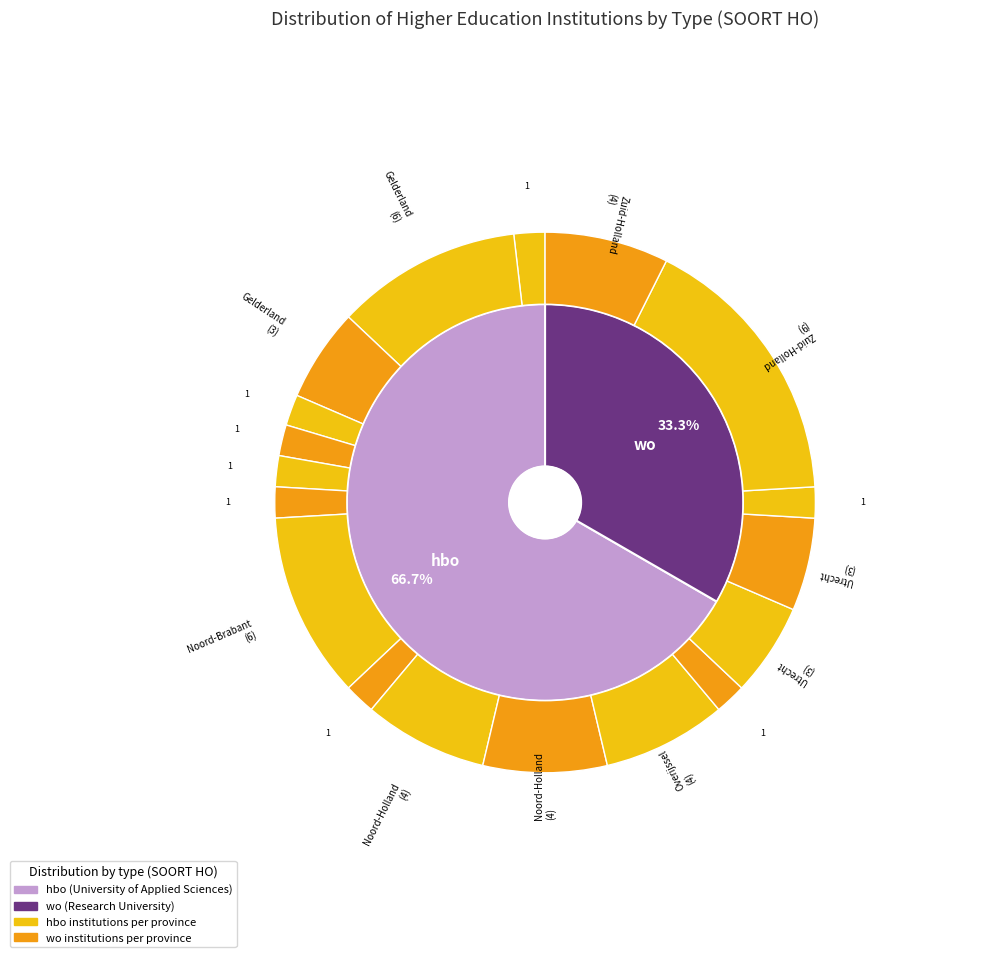

How many segments does this pie chart have?

2